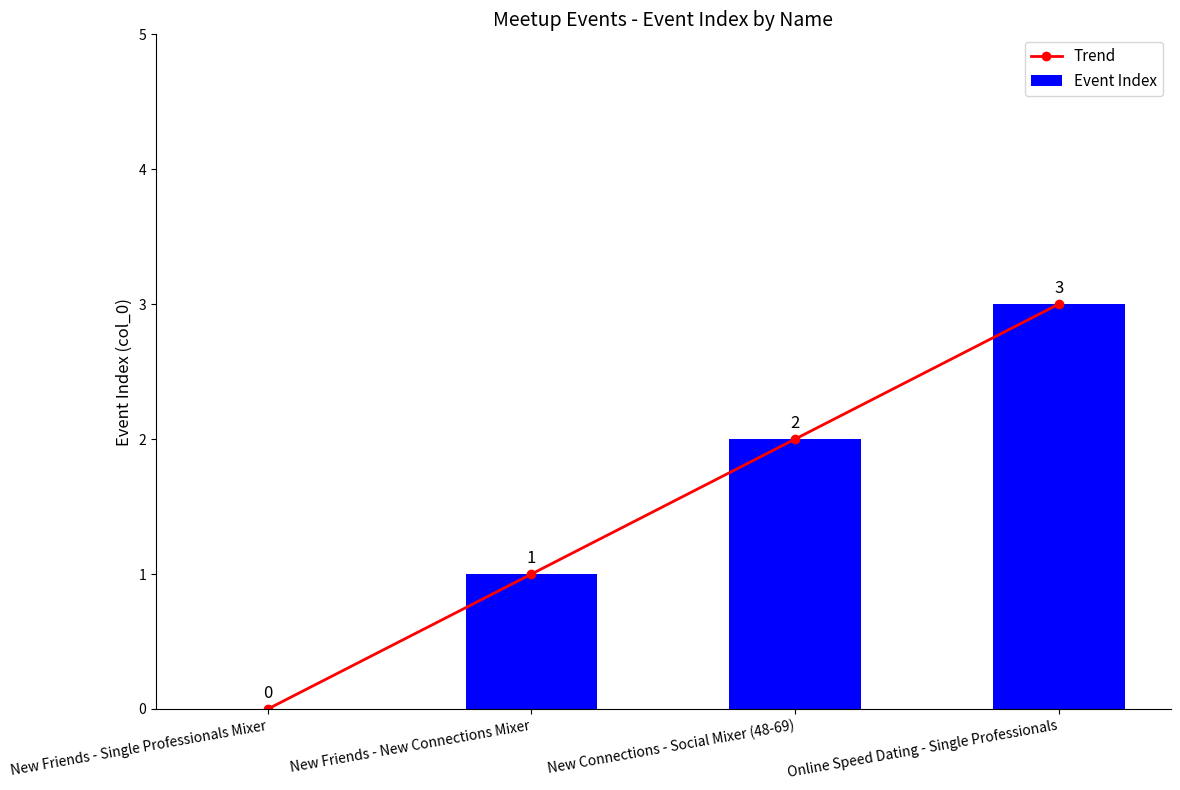

Which series has the largest range (max minus min)?

Trend